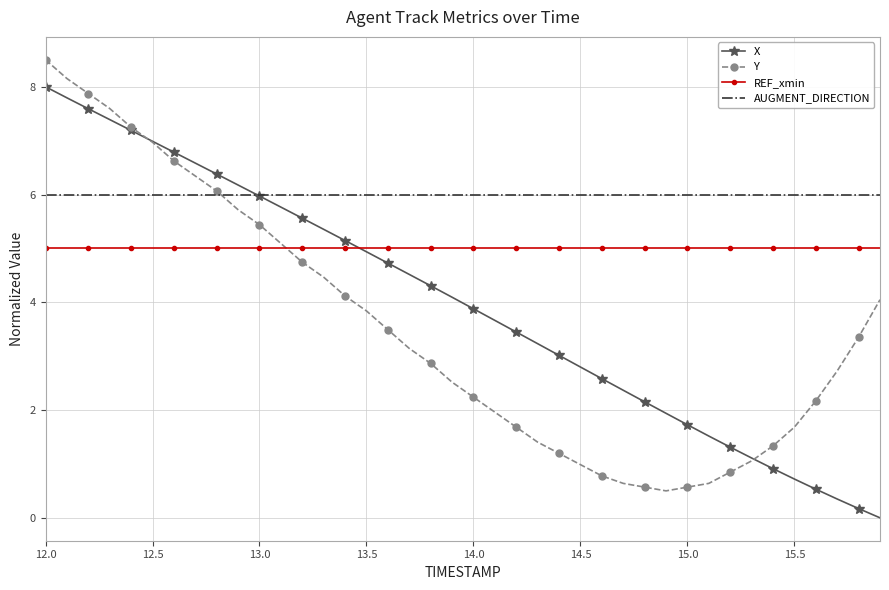

What is the maximum value shown in the chart?

8.5